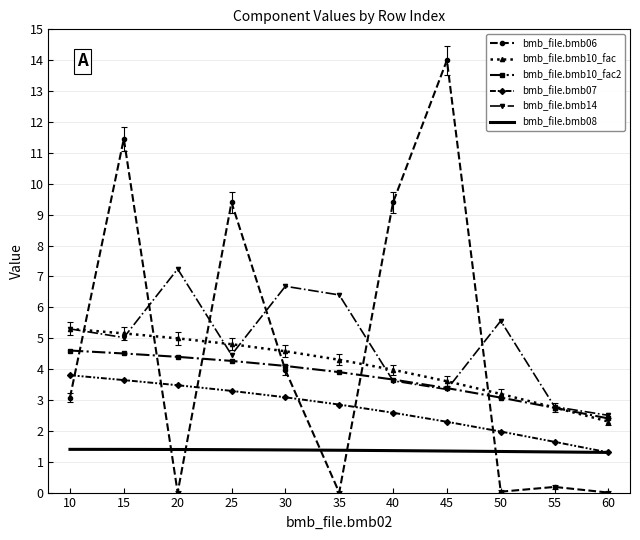

At how many categories does at least one series exceed 13?

1